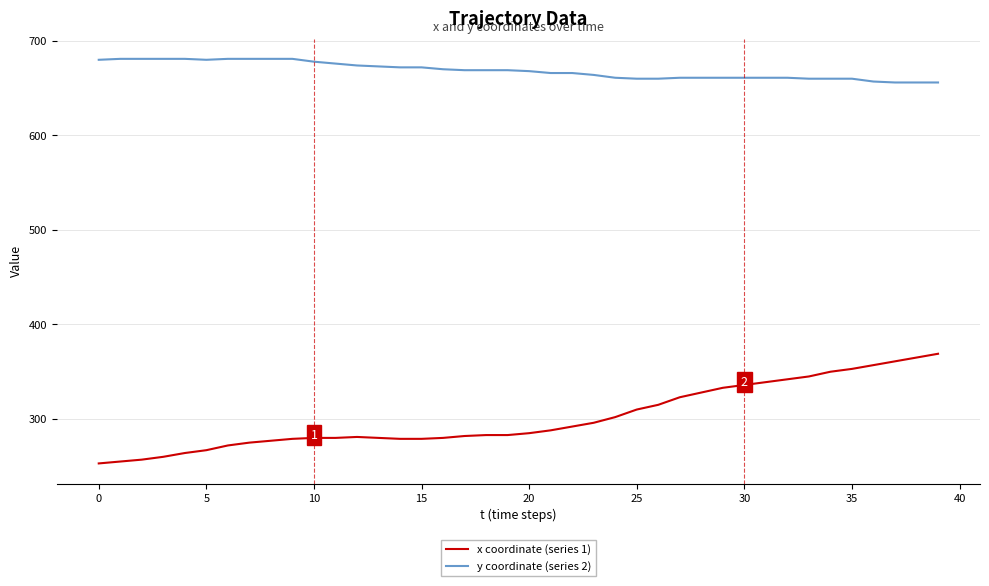

What is the maximum value shown in the chart?

681